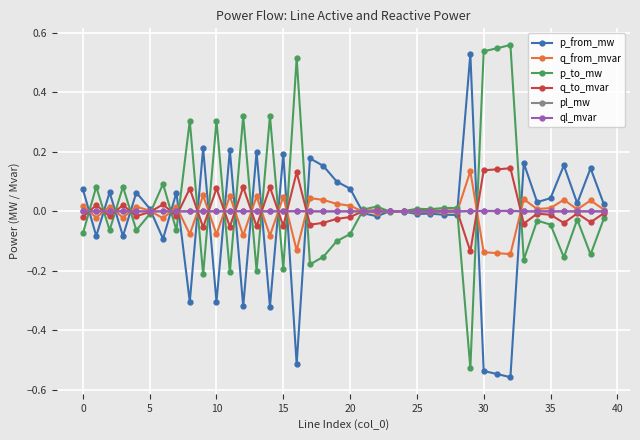

True or false: p_from_mw has more than 2 interior local peaks.

True